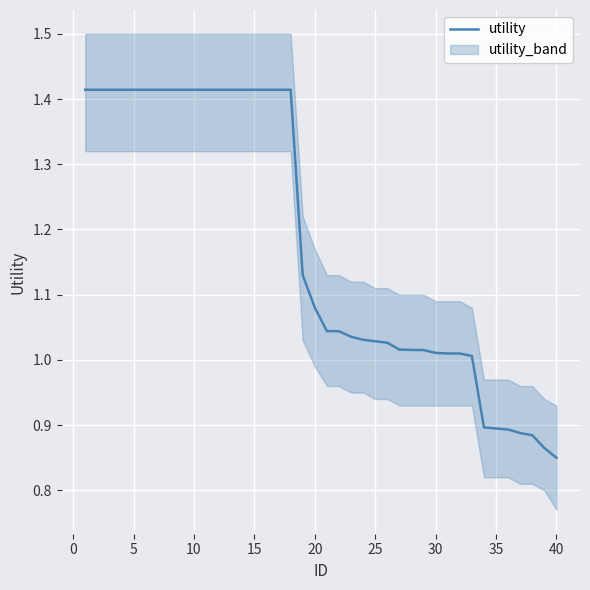

Approximately how many times larger is the value at 19 compared to −5?

0.8